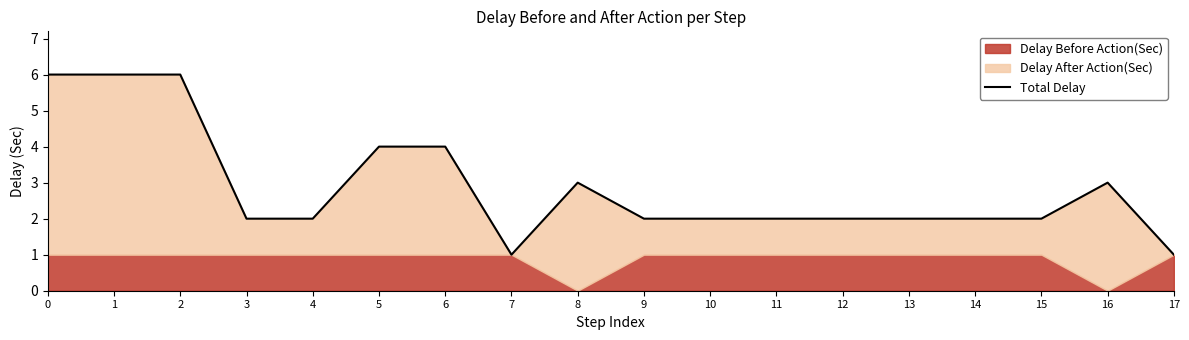

What is the difference between the maximum and minimum values?

5